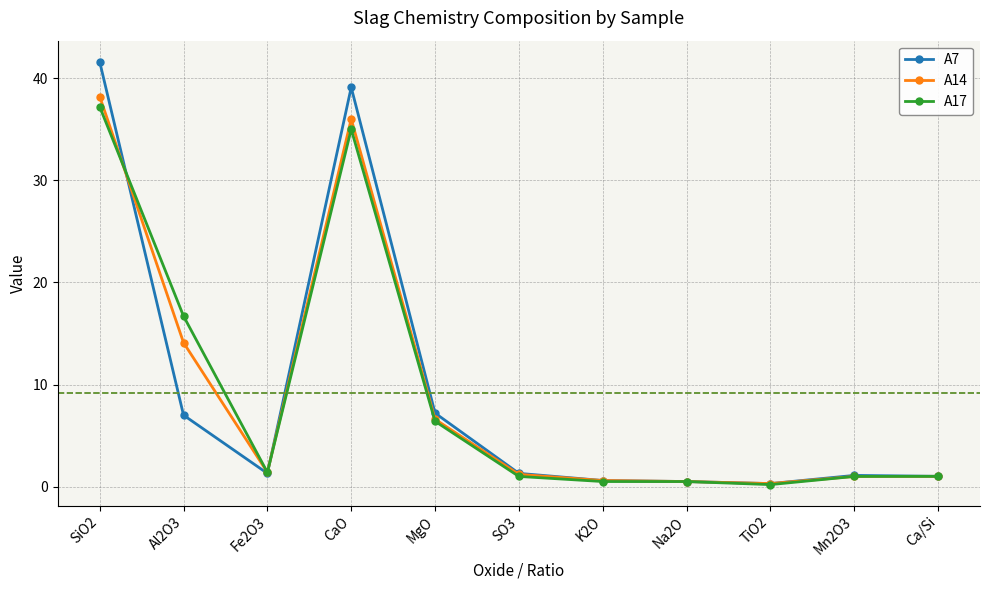

True or false: A14 has a value of 14.1 at Al2O3.

True